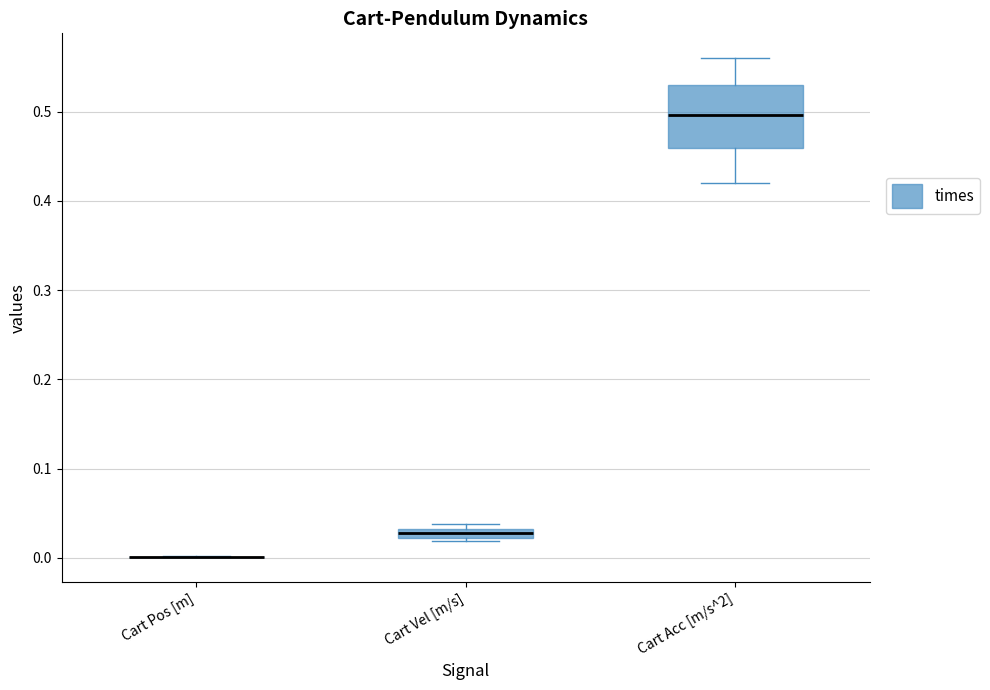

Which box is the tallest, from its lower edge to its upper edge?

Cart Acc [m/s^2]